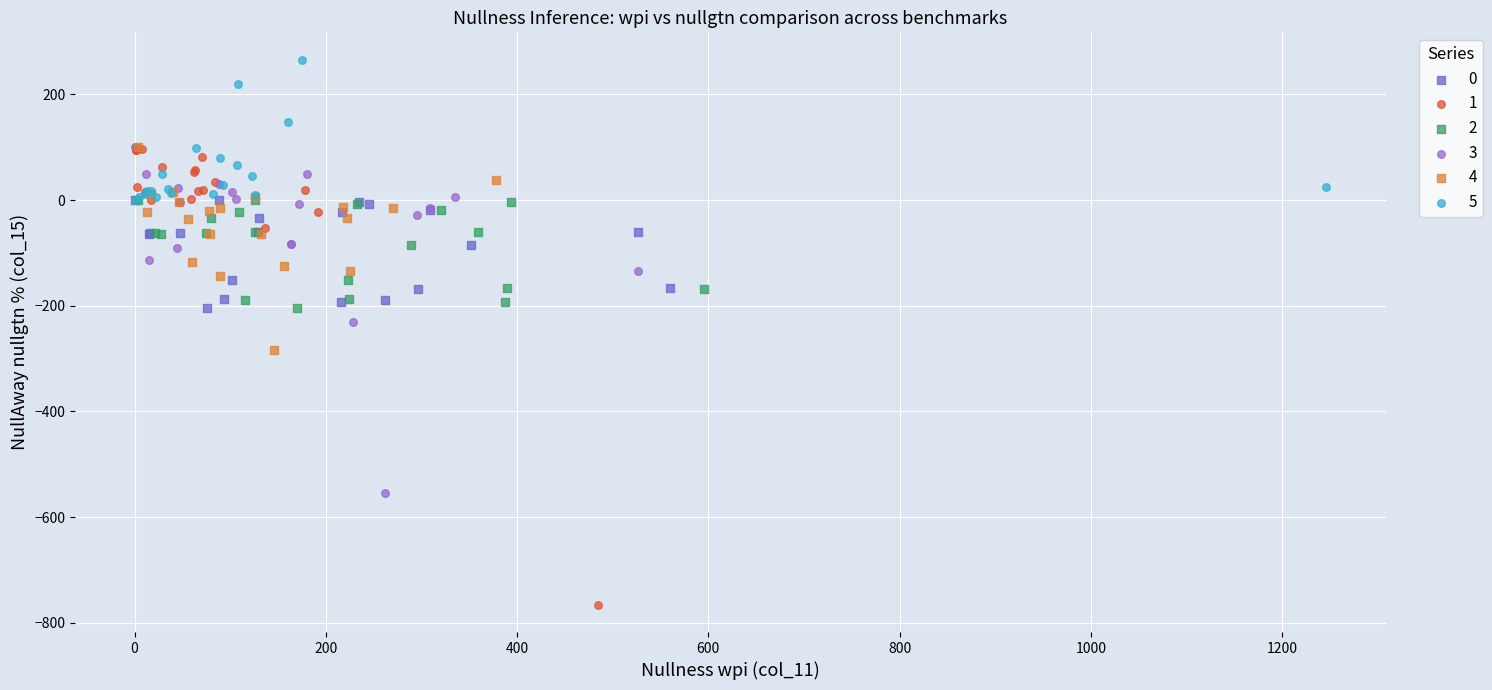

Which series contains the highest Y value?

5